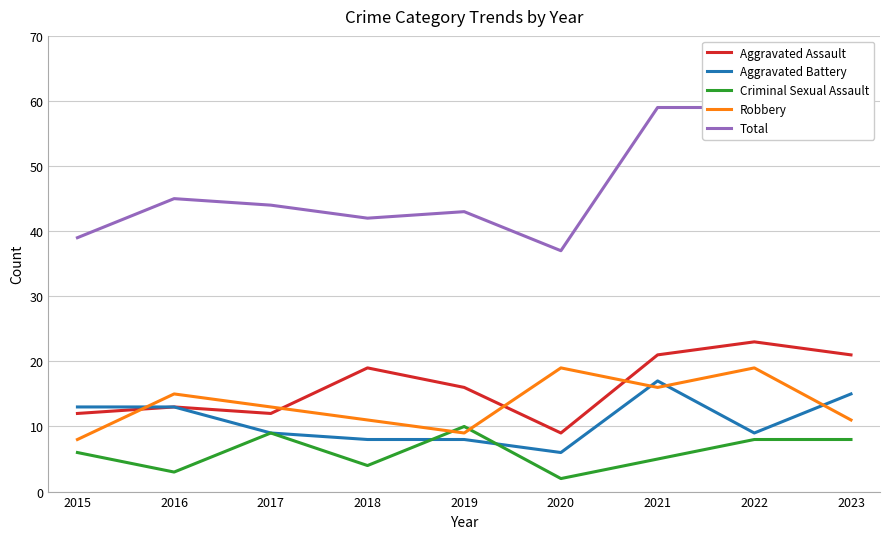

At which label does Aggravated Battery reach its minimum?

2020